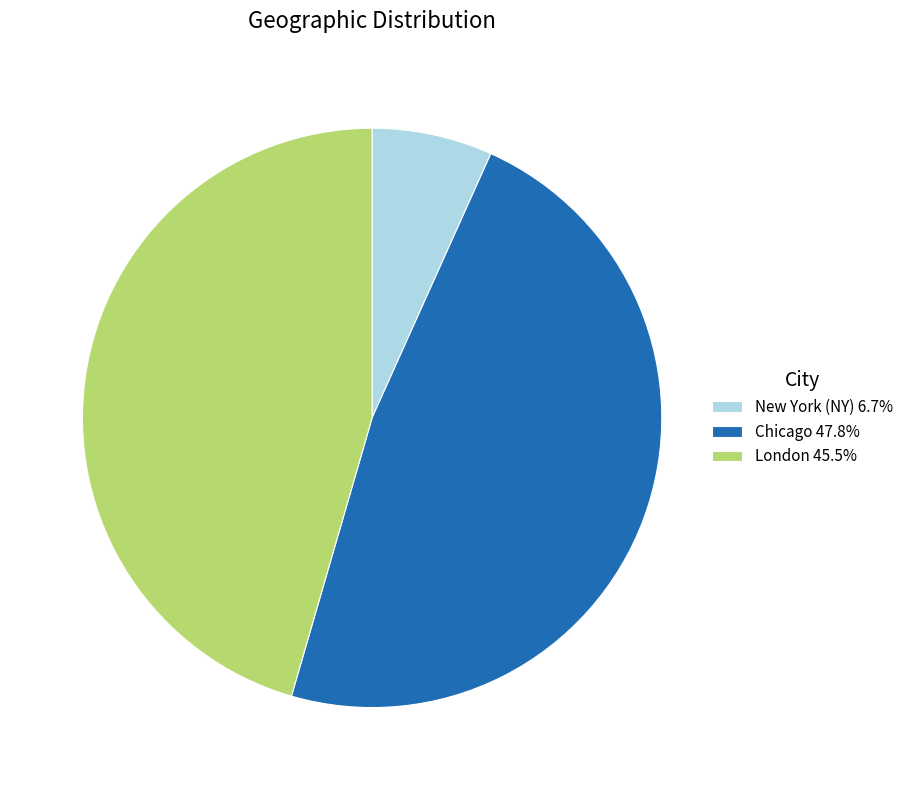

Which has a higher value, London or New York (NY)?

London